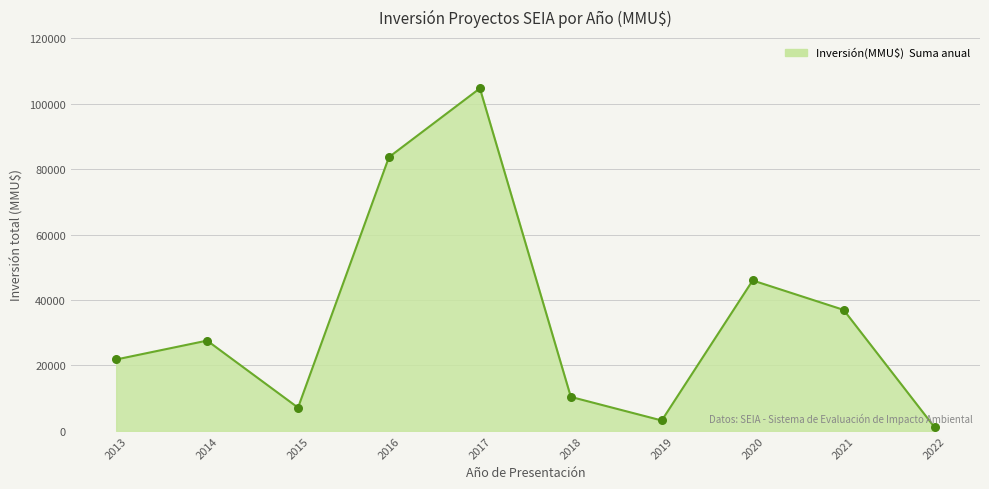

What is the change in value from 2017 to 2021?

-67720